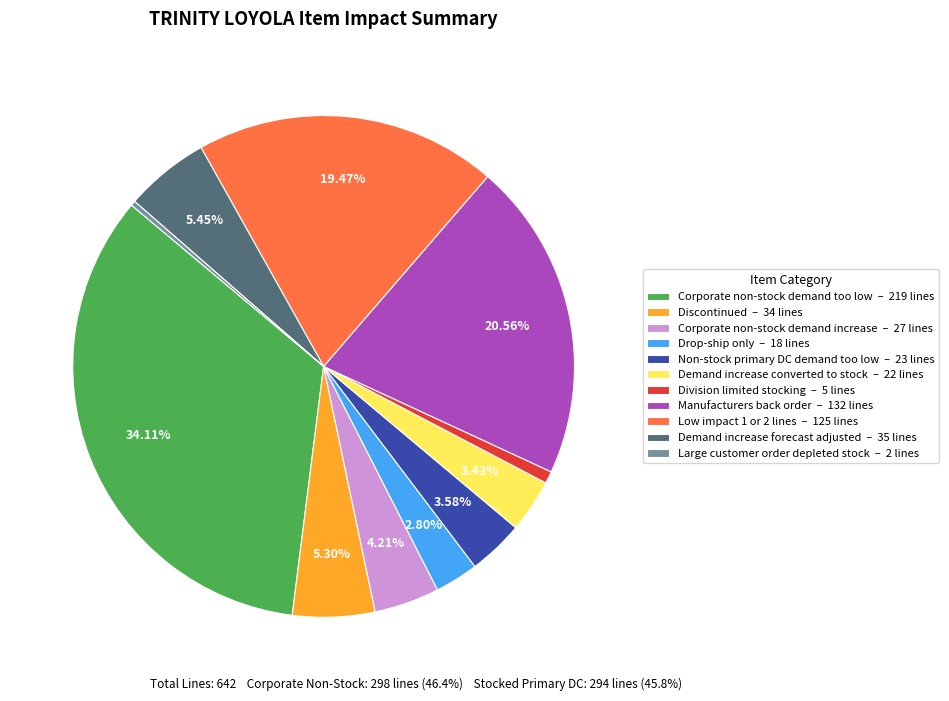

Do Low impact 1 or 2 lines – 125 lines and Demand increase converted to stock – 22 lines together represent more than half of the pie?

No